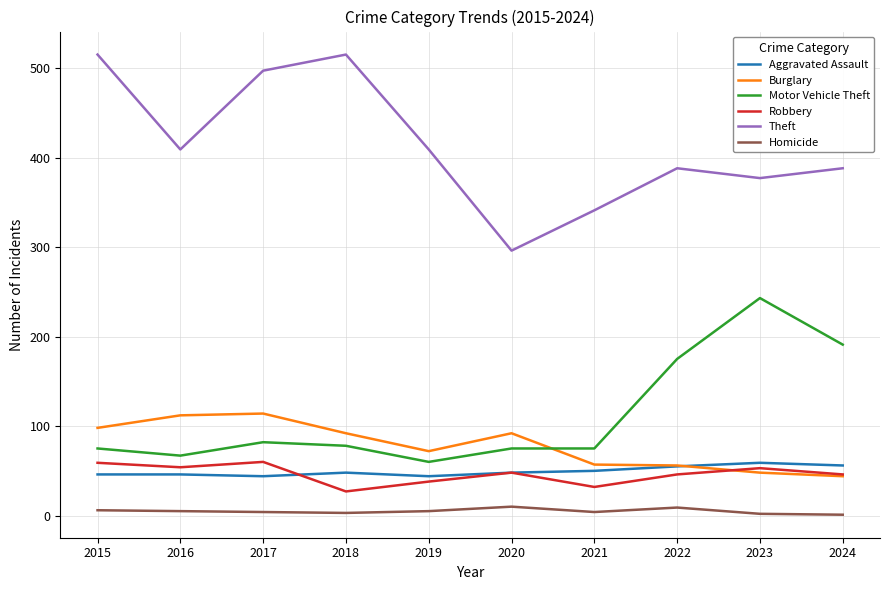

True or false: Homicide and Robbery cross at least once.

False